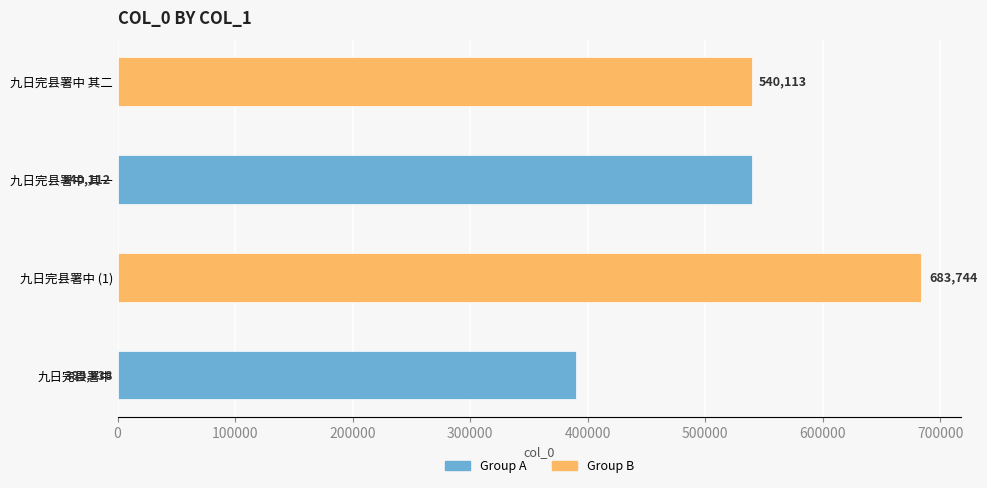

Read the value at 九日完县署中, to the nearest 10.

683740